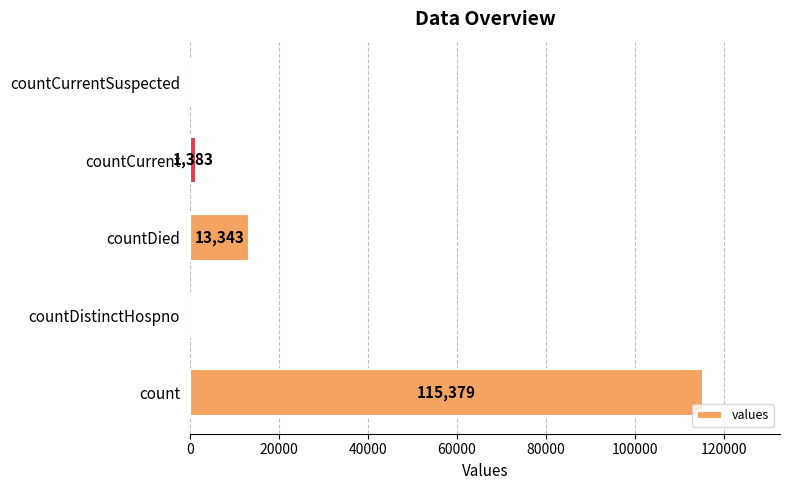

What is the average value?

26021